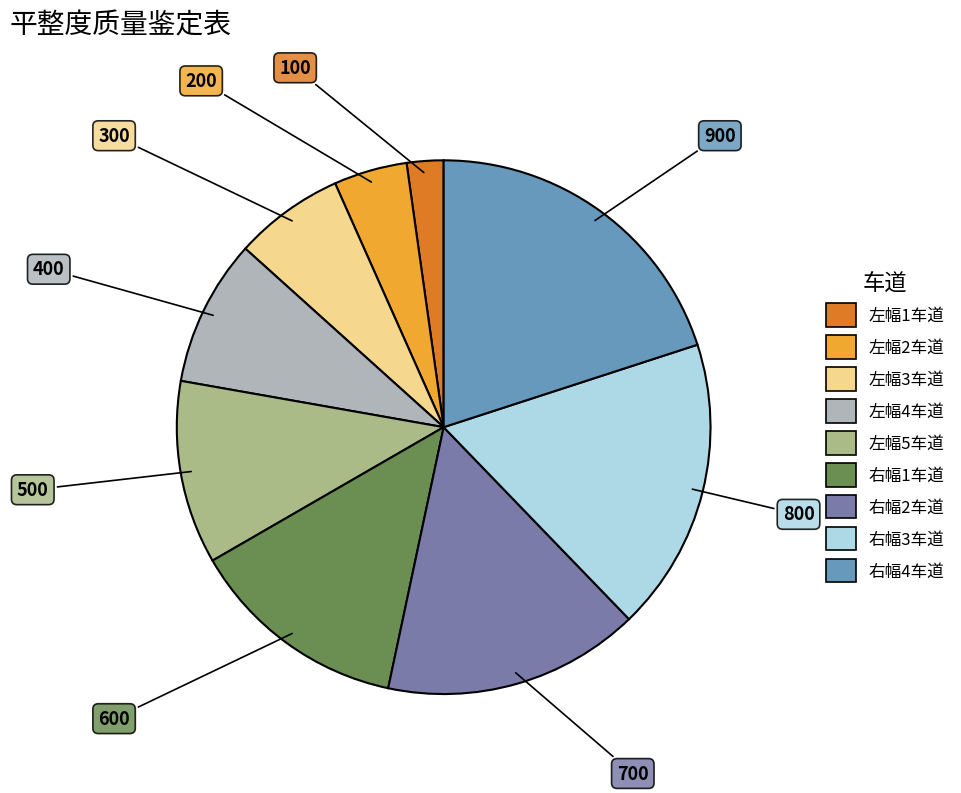

Which category has the smallest portion of the pie?

左幅1车道